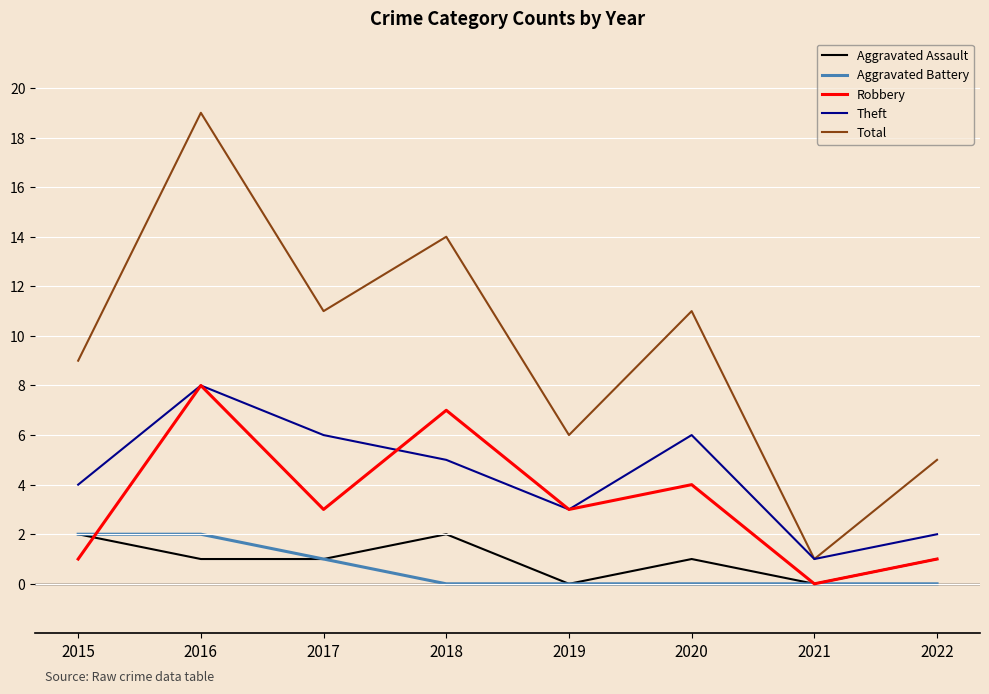

True or false: Aggravated Assault and Theft cross at least once.

False